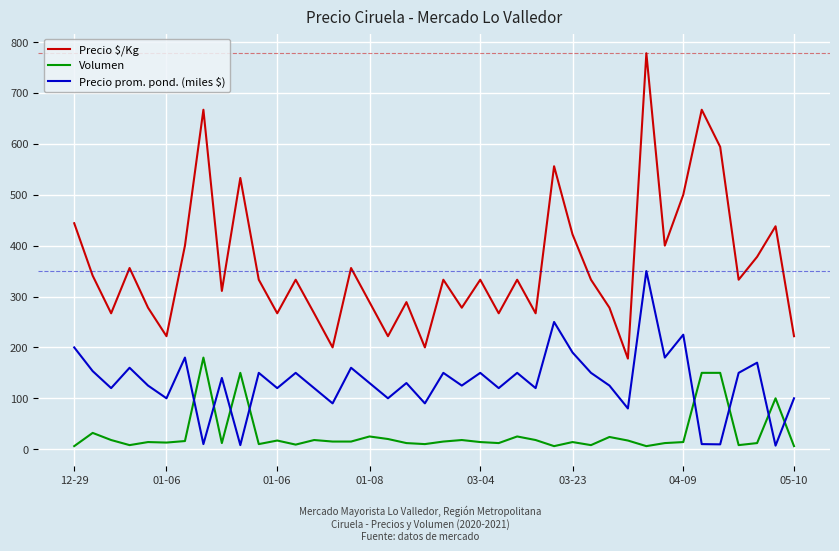

What is the highest value of the Volumen series?

180.0